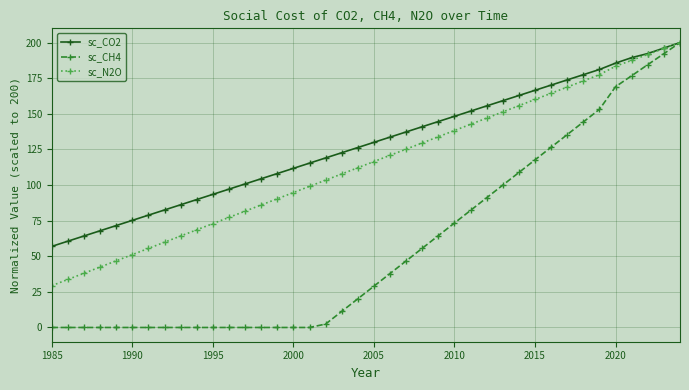

Which series has the largest total across all categories?

sc_CO2